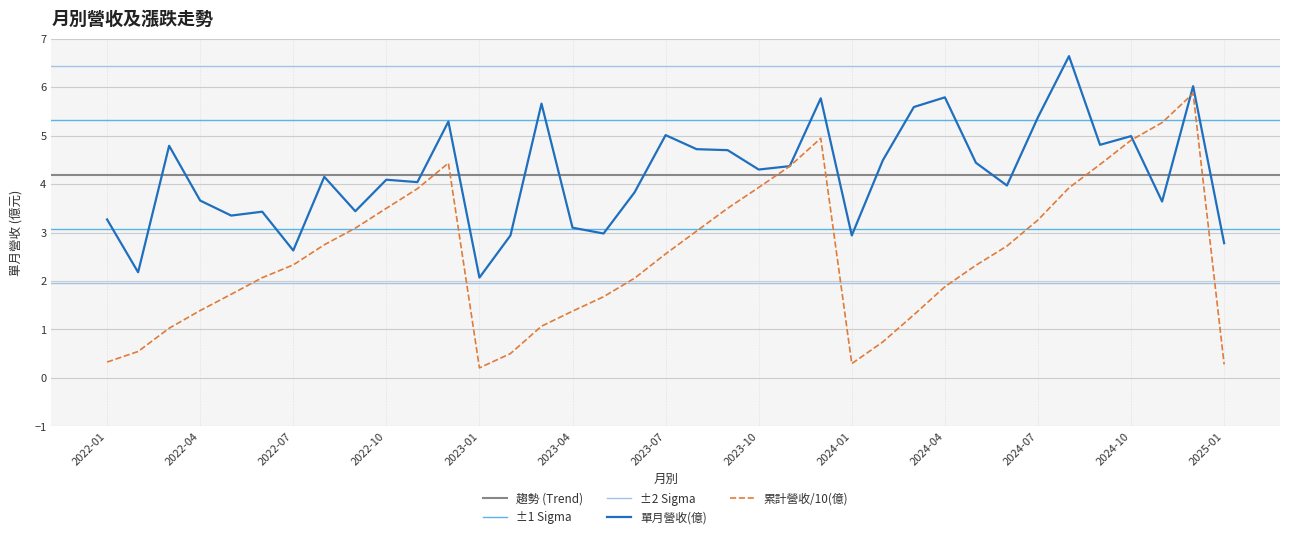

Is the value of 累計營收(億) at 2022-01 greater than the value of 單月營收(億) at 2024-11?

No